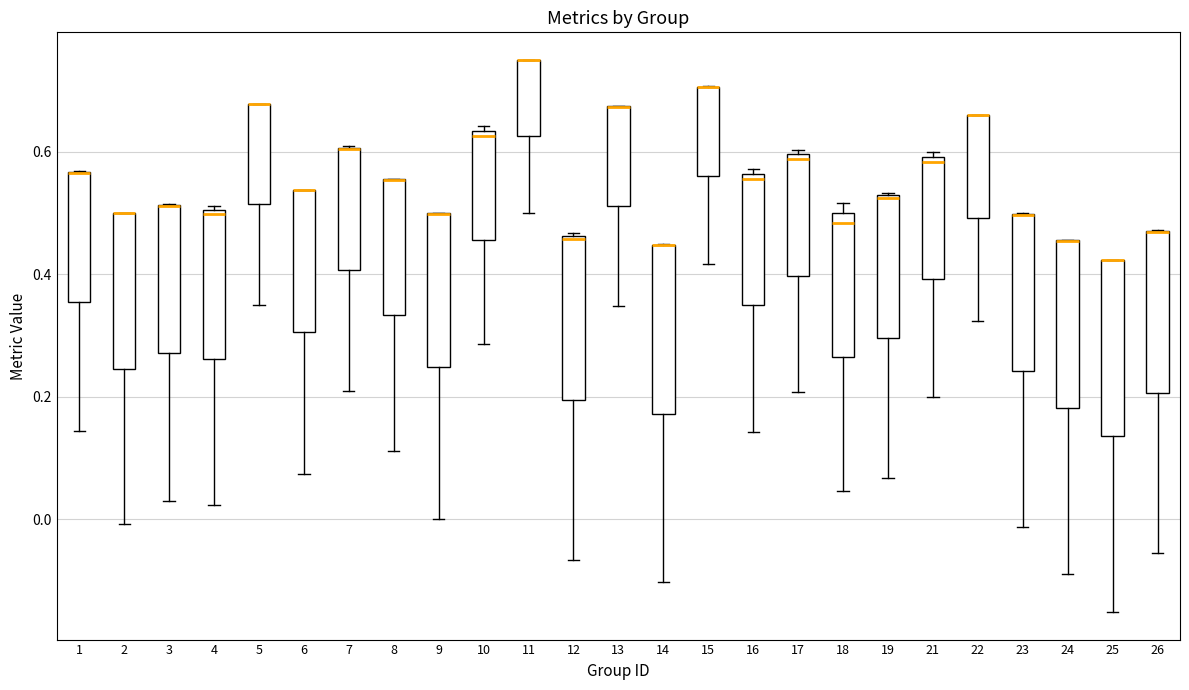

Reading left to right, read every box against the y-axis: the position of its median line, the range the box covers, and the ends of its whiskers. The values are not printed on the chart, so give them approximately, as read against the axis.

1: median 0.56 (drawn on the box's upper edge), box 0.36 to 0.56, whiskers 0.14 to 0.56
2: median 0.50 (drawn on the box's upper edge), box 0.24 to 0.50, whiskers 0.00 to 0.50
3: median 0.52 (drawn on the box's upper edge), box 0.28 to 0.52, whiskers 0.02 to 0.52
4: median 0.50 (just below the box's upper edge), box 0.26 to 0.50, whiskers 0.02 to 0.52
5: median 0.68 (drawn on the box's upper edge), box 0.52 to 0.68, whiskers 0.36 to 0.68
6: median 0.54 (drawn on the box's upper edge), box 0.30 to 0.54, whiskers 0.08 to 0.54
7: median 0.60 (drawn on the box's upper edge), box 0.40 to 0.60, whiskers 0.20 to 0.60
8: median 0.56 (drawn on the box's upper edge), box 0.34 to 0.56, whiskers 0.12 to 0.56
9: median 0.50 (drawn on the box's upper edge), box 0.24 to 0.50, whiskers 0.00 to 0.50
10: median 0.62, box 0.46 to 0.64, whiskers 0.28 to 0.64 (just above the box's upper edge)
11: median 0.76 (drawn on the box's upper edge), box 0.62 to 0.76, whiskers 0.50 to 0.76
12: median 0.46, box 0.20 to 0.46, whiskers -0.06 to 0.46
13: median 0.68 (drawn on the box's upper edge), box 0.52 to 0.68, whiskers 0.34 to 0.68
14: median 0.44 (drawn on the box's upper edge), box 0.18 to 0.44, whiskers -0.10 to 0.44
15: median 0.70 (drawn on the box's upper edge), box 0.56 to 0.70, whiskers 0.42 to 0.70
16: median 0.56 (just below the box's upper edge), box 0.34 to 0.56, whiskers 0.14 to 0.58
17: median 0.58, box 0.40 to 0.60, whiskers 0.20 to 0.60 (just above the box's upper edge)
18: median 0.48, box 0.26 to 0.50, whiskers 0.04 to 0.52
19: median 0.52, box 0.30 to 0.52, whiskers 0.06 to 0.54
21: median 0.58, box 0.40 to 0.60, whiskers 0.20 to 0.60 (just above the box's upper edge)
22: median 0.66 (drawn on the box's upper edge), box 0.50 to 0.66, whiskers 0.32 to 0.66
23: median 0.50 (drawn on the box's upper edge), box 0.24 to 0.50, whiskers -0.02 to 0.50
24: median 0.46 (drawn on the box's upper edge), box 0.18 to 0.46, whiskers -0.10 to 0.46
25: median 0.42 (drawn on the box's upper edge), box 0.14 to 0.42, whiskers -0.16 to 0.42
26: median 0.46 (drawn on the box's upper edge), box 0.20 to 0.48, whiskers -0.06 to 0.48